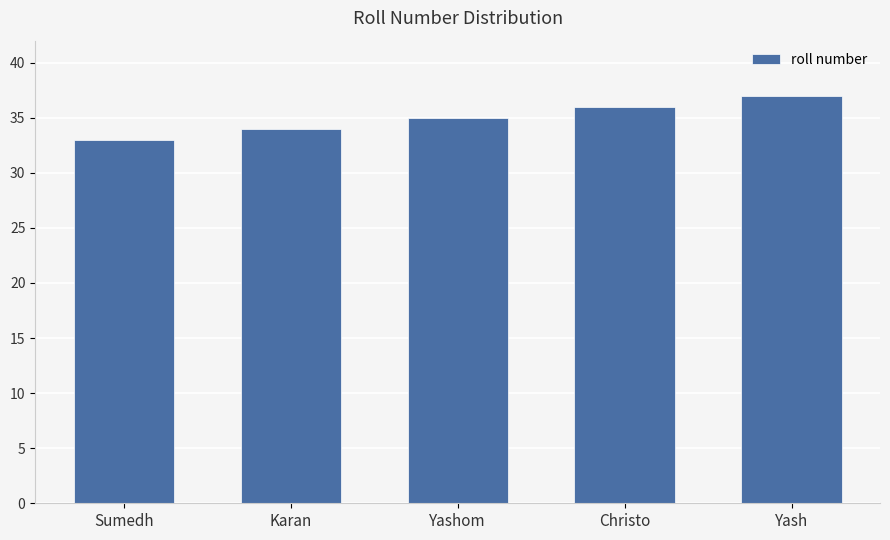

Reading left to right, what are all the values shown in this chart?

33	34	35	36	37